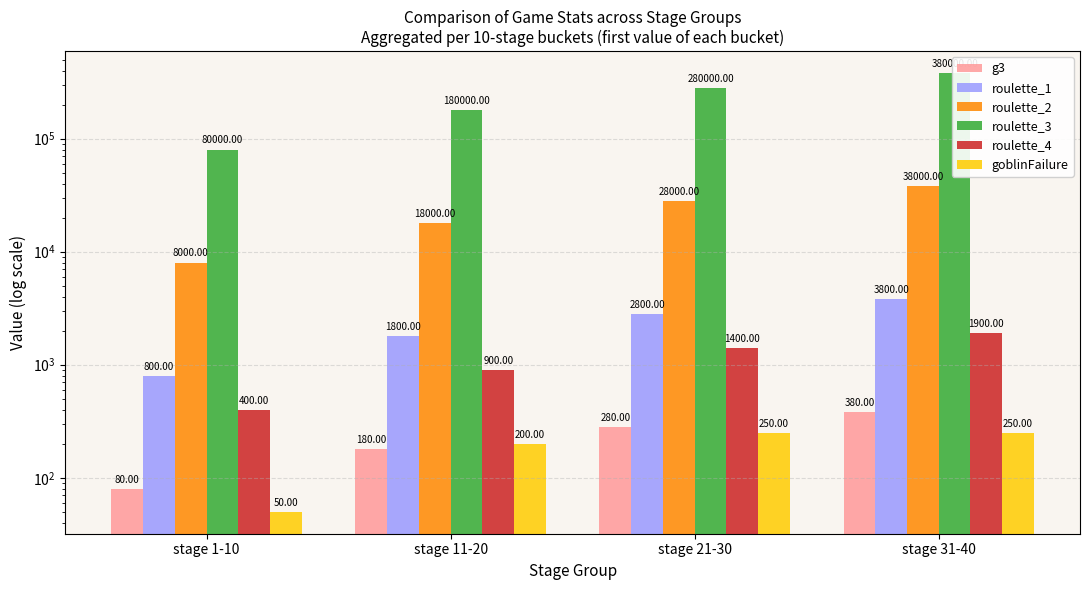

Which series has the largest total across all categories?

roulette_3